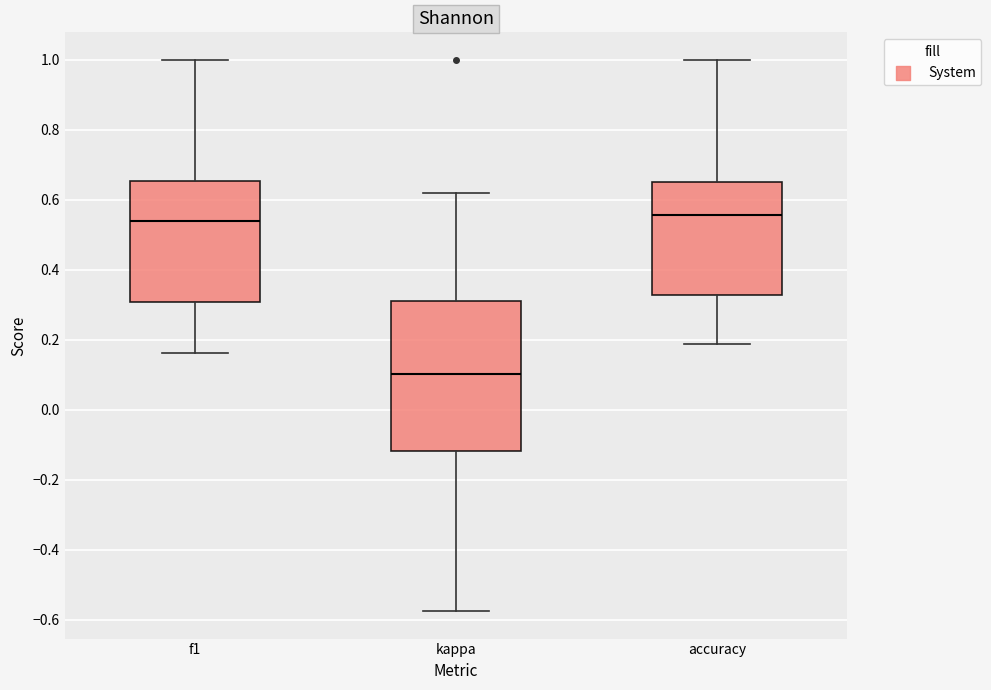

Reading left to right, transcribe this box plot: for each box, give where its median line is, the range the box spans, and where its two whiskers end, as read against the y-axis. The values are not printed on the chart, so give them approximately, as read against the axis.

f1: median 0.54, box 0.30 to 0.66, whiskers 0.16 to 1.00
kappa: median 0.10, box -0.12 to 0.30, whiskers -0.58 to 0.62
accuracy: median 0.56, box 0.32 to 0.66, whiskers 0.18 to 1.00